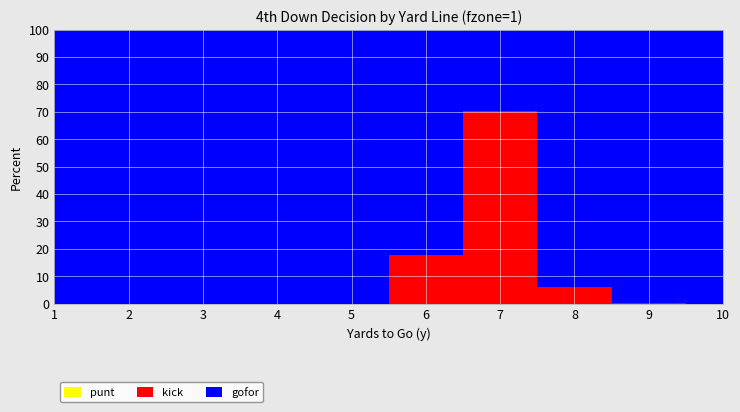

Reading left to right, extract all data points from this chart.

gofor: 1.0	1.0	1.0	1.0	1.0	0.8	0.3	0.9	1.0	1.0
kick: 0.0	0.0	0.0	0.0	0.0	0.2	0.7	0.1	0.0	0.0
punt: 0.0	0.0	0.0	0.0	0.0	0.0	0.0	0.0	0.0	0.0